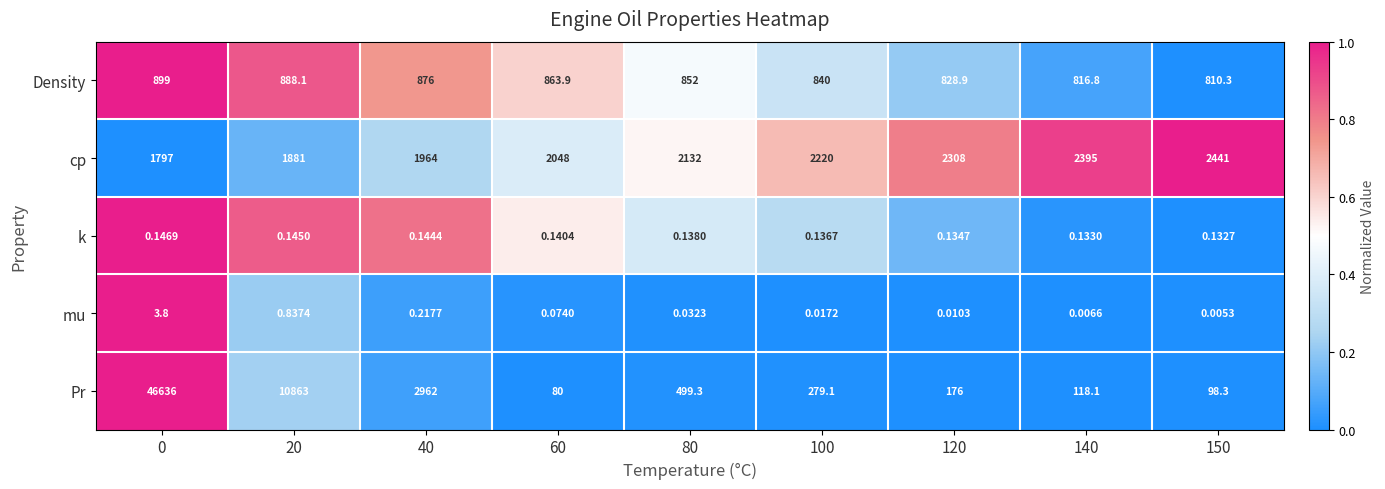

Count the number of categories in the chart.

9